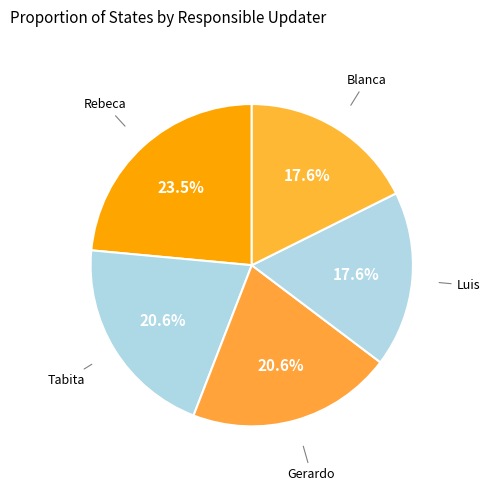

What percentage is the Gerardo slice, to the nearest percent?

21%